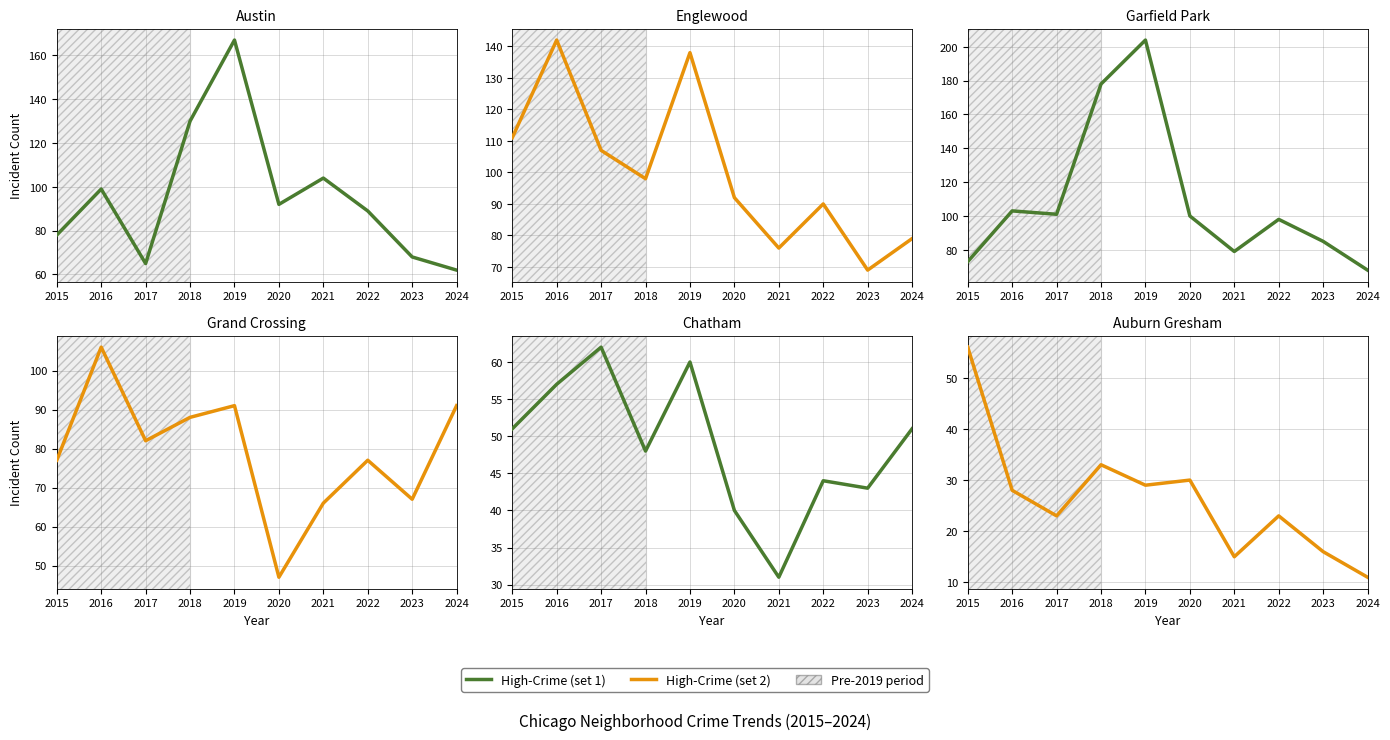

Between 2020 and 2018, which is larger?

2018